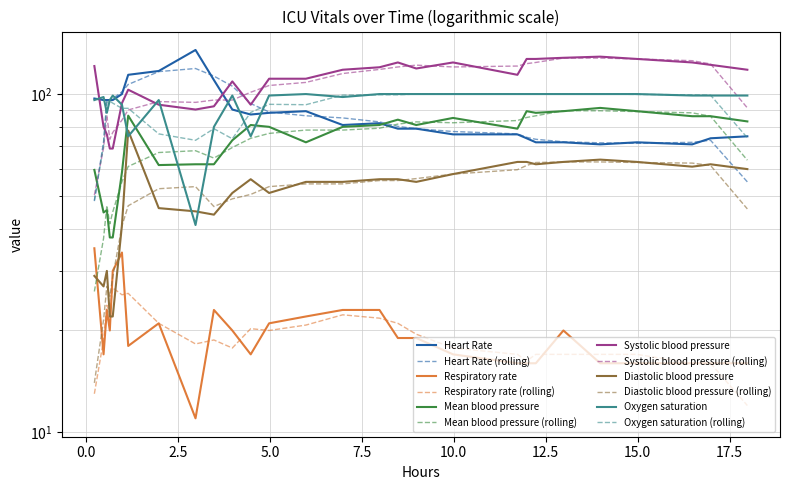

The Heart Rate series shows 203.4 at 15.0. True or false?

False